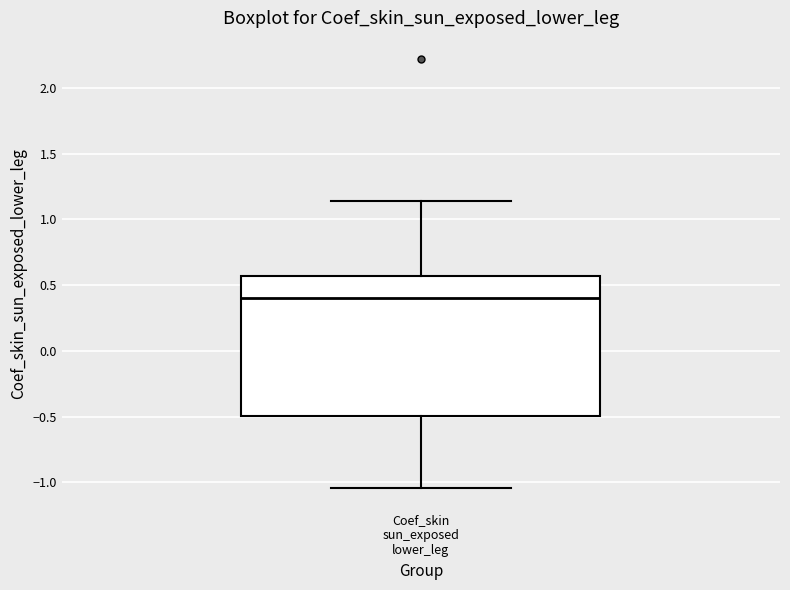

Transcribe this box plot: give where the median line is, the range the box spans, and where the two whiskers end, as read against the y-axis. The values are not printed on the chart, so give them approximately, as read against the axis.

median 0.40, box -0.50 to 0.55, whiskers -1.05 to 1.15